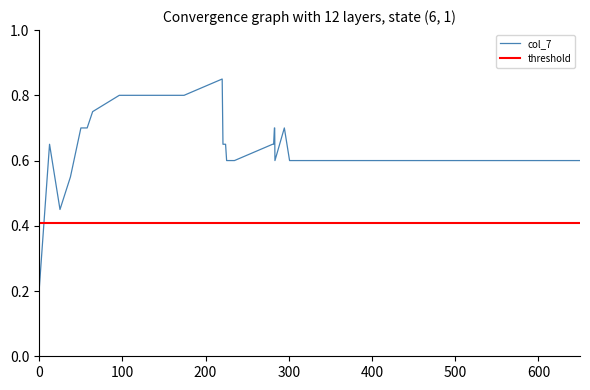

Which series has the largest total across all categories?

col_7